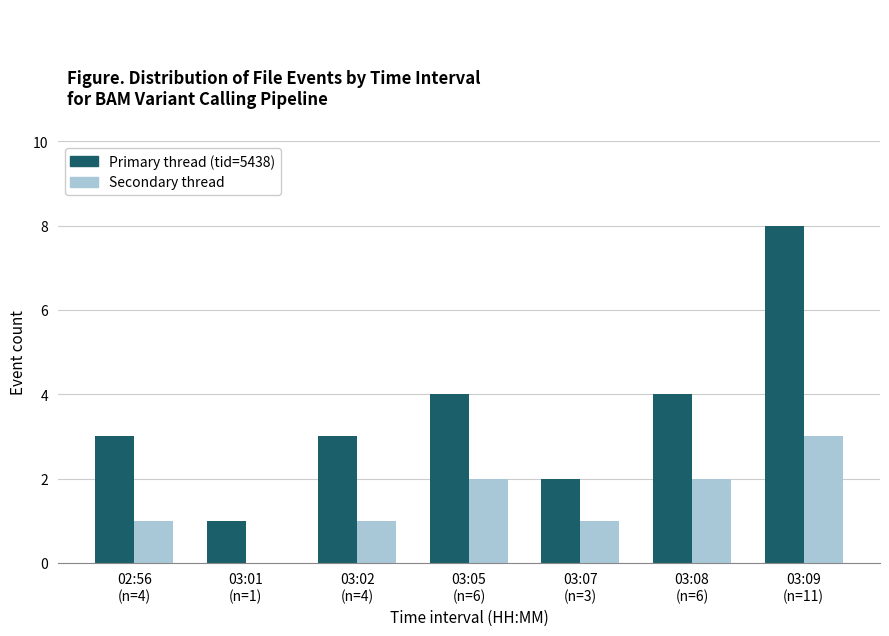

What is the maximum value for Secondary thread?

3